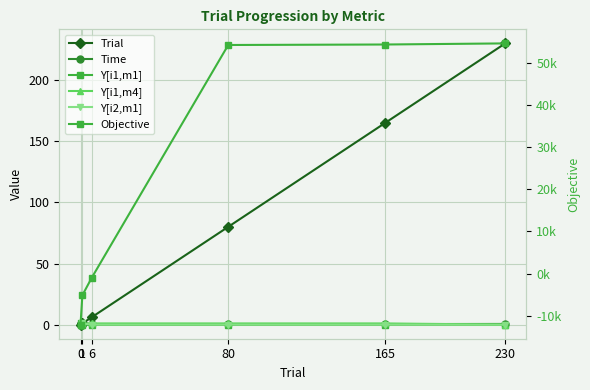

What is the value of the Time point at the 6th from the left?

0.6